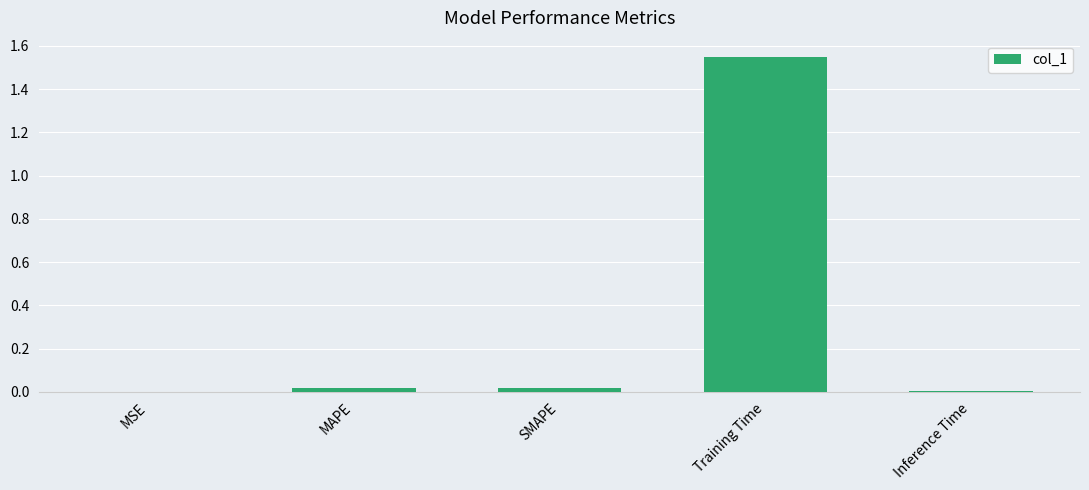

True or false: the data shows 0.4 at Training Time.

False